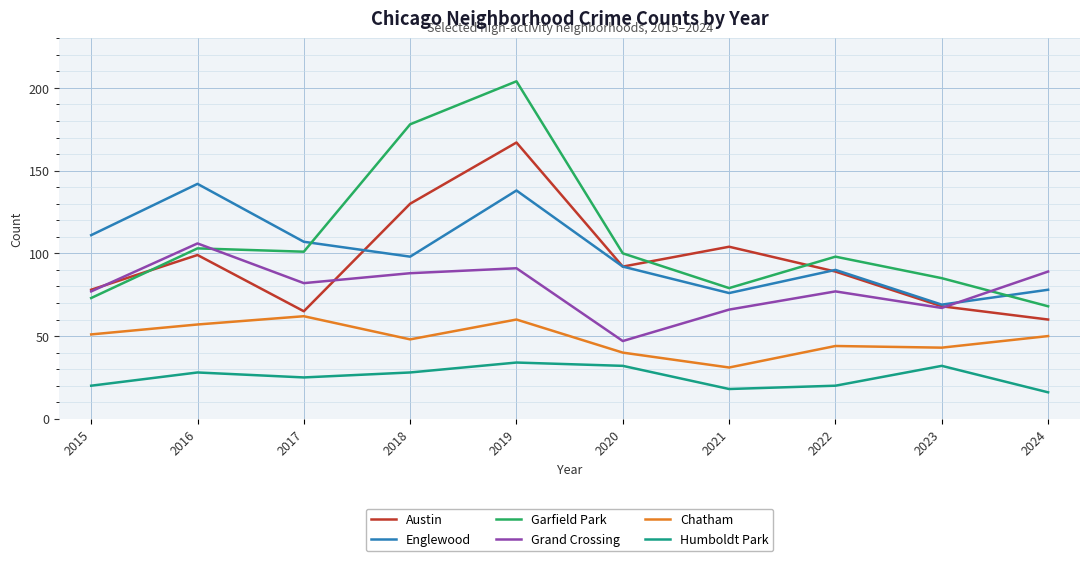

What is the sum of the Englewood values at 2018 and 2024?

176